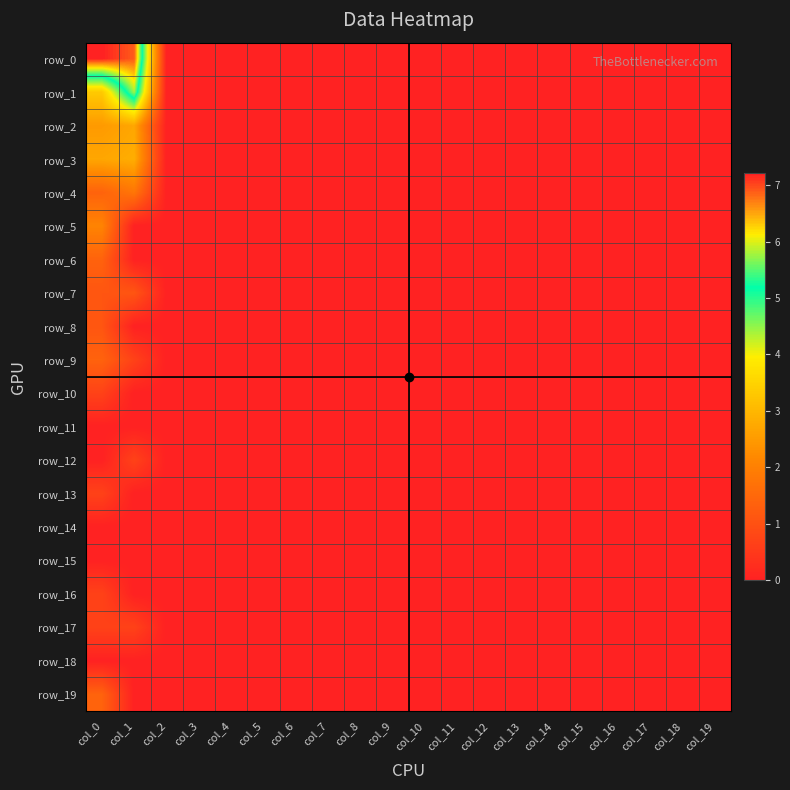

Reading left to right, transcribe all the data shown in this chart.

row_0: col_0=7.2	col_1=6.9	col_2=0.0	col_3=0.0	col_4=0.0	col_5=0.0	col_6=0.0	col_7=0.0	col_8=0.0	col_9=0.0	col_10=0.0	col_11=0.0	col_12=0.0	col_13=0.0	col_14=0.0	col_15=0.0	col_16=0.0	col_17=0.0	col_18=0.0	col_19=0.0
row_1: col_0=3.3	col_1=5.8	col_2=0.0	col_3=0.0	col_4=0.0	col_5=0.0	col_6=0.0	col_7=0.0	col_8=0.0	col_9=0.0	col_10=0.0	col_11=0.0	col_12=0.0	col_13=0.0	col_14=0.0	col_15=0.0	col_16=0.0	col_17=0.0	col_18=0.0	col_19=0.0
row_2: col_0=2.5	col_1=2.7	col_2=0.0	col_3=0.0	col_4=0.0	col_5=0.0	col_6=0.0	col_7=0.0	col_8=0.0	col_9=0.0	col_10=0.0	col_11=0.0	col_12=0.0	col_13=0.0	col_14=0.0	col_15=0.0	col_16=0.0	col_17=0.0	col_18=0.0	col_19=0.0
row_3: col_0=2.7	col_1=2.8	col_2=0.0	col_3=0.0	col_4=0.0	col_5=0.0	col_6=0.0	col_7=0.0	col_8=0.0	col_9=0.0	col_10=0.0	col_11=0.0	col_12=0.0	col_13=0.0	col_14=0.0	col_15=0.0	col_16=0.0	col_17=0.0	col_18=0.0	col_19=0.0
row_4: col_0=1.4	col_1=1.8	col_2=0.0	col_3=0.0	col_4=0.0	col_5=0.0	col_6=0.0	col_7=0.0	col_8=0.0	col_9=0.0	col_10=0.0	col_11=0.0	col_12=0.0	col_13=0.0	col_14=0.0	col_15=0.0	col_16=0.0	col_17=0.0	col_18=0.0	col_19=0.0
row_5: col_0=2.1	col_1=0.0	col_2=0.0	col_3=0.0	col_4=0.0	col_5=0.0	col_6=0.0	col_7=0.0	col_8=0.0	col_9=0.0	col_10=0.0	col_11=0.0	col_12=0.0	col_13=0.0	col_14=0.0	col_15=0.0	col_16=0.0	col_17=0.0	col_18=0.0	col_19=0.0
row_6: col_0=1.4	col_1=0.0	col_2=0.0	col_3=0.0	col_4=0.0	col_5=0.0	col_6=0.0	col_7=0.0	col_8=0.0	col_9=0.0	col_10=0.0	col_11=0.0	col_12=0.0	col_13=0.0	col_14=0.0	col_15=0.0	col_16=0.0	col_17=0.0	col_18=0.0	col_19=0.0
row_7: col_0=1.1	col_1=1.1	col_2=0.0	col_3=0.0	col_4=0.0	col_5=0.0	col_6=0.0	col_7=0.0	col_8=0.0	col_9=0.0	col_10=0.0	col_11=0.0	col_12=0.0	col_13=0.0	col_14=0.0	col_15=0.0	col_16=0.0	col_17=0.0	col_18=0.0	col_19=0.0
row_8: col_0=1.1	col_1=0.0	col_2=0.0	col_3=0.0	col_4=0.0	col_5=0.0	col_6=0.0	col_7=0.0	col_8=0.0	col_9=0.0	col_10=0.0	col_11=0.0	col_12=0.0	col_13=0.0	col_14=0.0	col_15=0.0	col_16=0.0	col_17=0.0	col_18=0.0	col_19=0.0
row_9: col_0=1.4	col_1=0.7	col_2=0.0	col_3=0.0	col_4=0.0	col_5=0.0	col_6=0.0	col_7=0.0	col_8=0.0	col_9=0.0	col_10=0.0	col_11=0.0	col_12=0.0	col_13=0.0	col_14=0.0	col_15=0.0	col_16=0.0	col_17=0.0	col_18=0.0	col_19=0.0
row_10: col_0=0.7	col_1=0.0	col_2=0.0	col_3=0.0	col_4=0.0	col_5=0.0	col_6=0.0	col_7=0.0	col_8=0.0	col_9=0.0	col_10=0.0	col_11=0.0	col_12=0.0	col_13=0.0	col_14=0.0	col_15=0.0	col_16=0.0	col_17=0.0	col_18=0.0	col_19=0.0
row_11: col_0=0.0	col_1=0.0	col_2=0.0	col_3=0.0	col_4=0.0	col_5=0.0	col_6=0.0	col_7=0.0	col_8=0.0	col_9=0.0	col_10=0.0	col_11=0.0	col_12=0.0	col_13=0.0	col_14=0.0	col_15=0.0	col_16=0.0	col_17=0.0	col_18=0.0	col_19=0.0
row_12: col_0=0.0	col_1=0.7	col_2=0.0	col_3=0.0	col_4=0.0	col_5=0.0	col_6=0.0	col_7=0.0	col_8=0.0	col_9=0.0	col_10=0.0	col_11=0.0	col_12=0.0	col_13=0.0	col_14=0.0	col_15=0.0	col_16=0.0	col_17=0.0	col_18=0.0	col_19=0.0
row_13: col_0=0.7	col_1=0.0	col_2=0.0	col_3=0.0	col_4=0.0	col_5=0.0	col_6=0.0	col_7=0.0	col_8=0.0	col_9=0.0	col_10=0.0	col_11=0.0	col_12=0.0	col_13=0.0	col_14=0.0	col_15=0.0	col_16=0.0	col_17=0.0	col_18=0.0	col_19=0.0
row_14: col_0=0.0	col_1=0.0	col_2=0.0	col_3=0.0	col_4=0.0	col_5=0.0	col_6=0.0	col_7=0.0	col_8=0.0	col_9=0.0	col_10=0.0	col_11=0.0	col_12=0.0	col_13=0.0	col_14=0.0	col_15=0.0	col_16=0.0	col_17=0.0	col_18=0.0	col_19=0.0
row_15: col_0=0.0	col_1=0.0	col_2=0.0	col_3=0.0	col_4=0.0	col_5=0.0	col_6=0.0	col_7=0.0	col_8=0.0	col_9=0.0	col_10=0.0	col_11=0.0	col_12=0.0	col_13=0.0	col_14=0.0	col_15=0.0	col_16=0.0	col_17=0.0	col_18=0.0	col_19=0.0
row_16: col_0=0.7	col_1=0.0	col_2=0.0	col_3=0.0	col_4=0.0	col_5=0.0	col_6=0.0	col_7=0.0	col_8=0.0	col_9=0.0	col_10=0.0	col_11=0.0	col_12=0.0	col_13=0.0	col_14=0.0	col_15=0.0	col_16=0.0	col_17=0.0	col_18=0.0	col_19=0.0
row_17: col_0=0.7	col_1=0.7	col_2=0.0	col_3=0.0	col_4=0.0	col_5=0.0	col_6=0.0	col_7=0.0	col_8=0.0	col_9=0.0	col_10=0.0	col_11=0.0	col_12=0.0	col_13=0.0	col_14=0.0	col_15=0.0	col_16=0.0	col_17=0.0	col_18=0.0	col_19=0.0
row_18: col_0=0.0	col_1=0.0	col_2=0.0	col_3=0.0	col_4=0.0	col_5=0.0	col_6=0.0	col_7=0.0	col_8=0.0	col_9=0.0	col_10=0.0	col_11=0.0	col_12=0.0	col_13=0.0	col_14=0.0	col_15=0.0	col_16=0.0	col_17=0.0	col_18=0.0	col_19=0.0
row_19: col_0=1.4	col_1=0.0	col_2=0.0	col_3=0.0	col_4=0.0	col_5=0.0	col_6=0.0	col_7=0.0	col_8=0.0	col_9=0.0	col_10=0.0	col_11=0.0	col_12=0.0	col_13=0.0	col_14=0.0	col_15=0.0	col_16=0.0	col_17=0.0	col_18=0.0	col_19=0.0